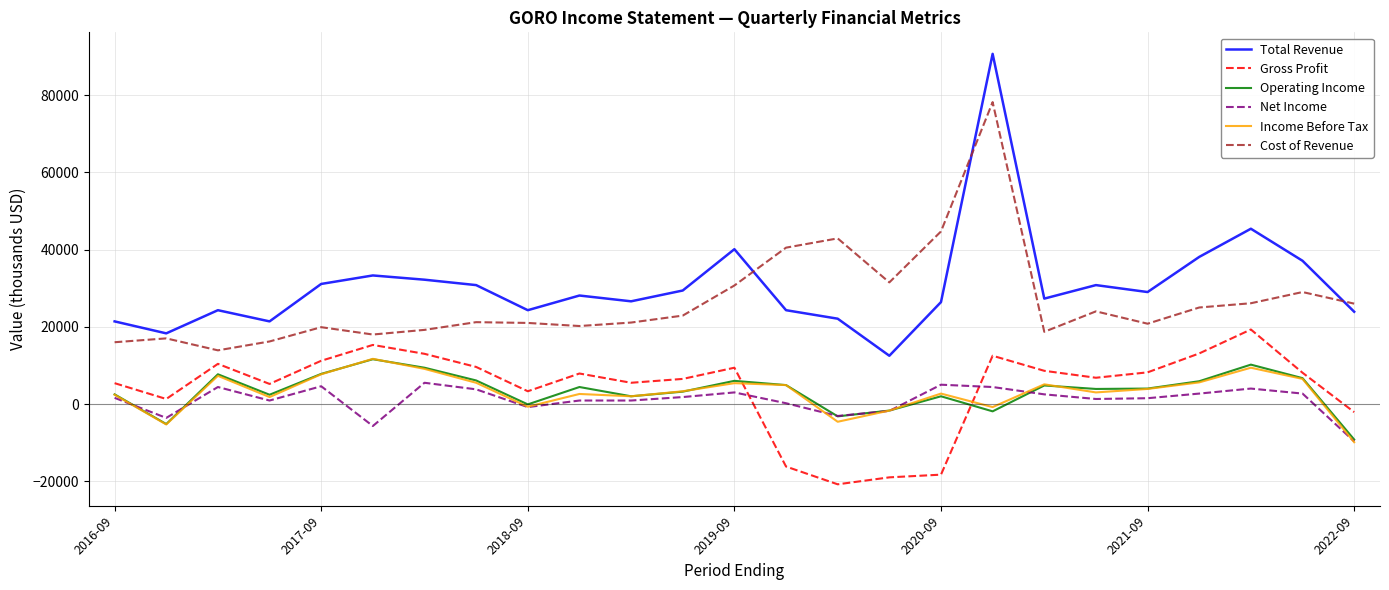

What is the minimum value shown in the chart?

-20800